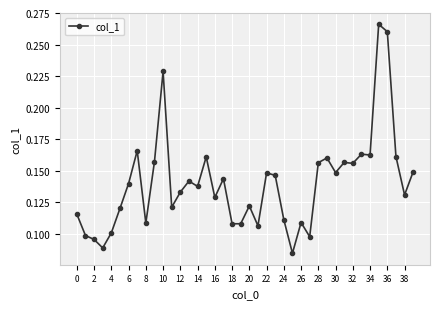

What is the sum of all values?

5.6